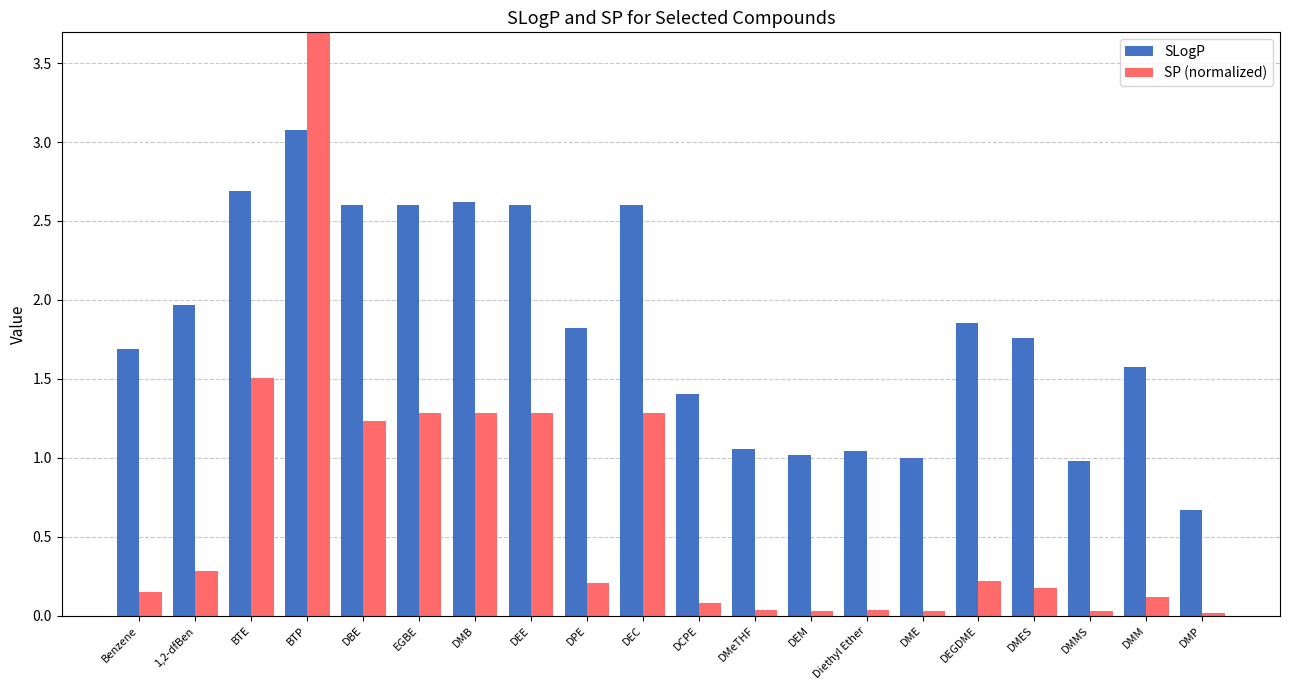

At how many categories does at least one series exceed 3?

1